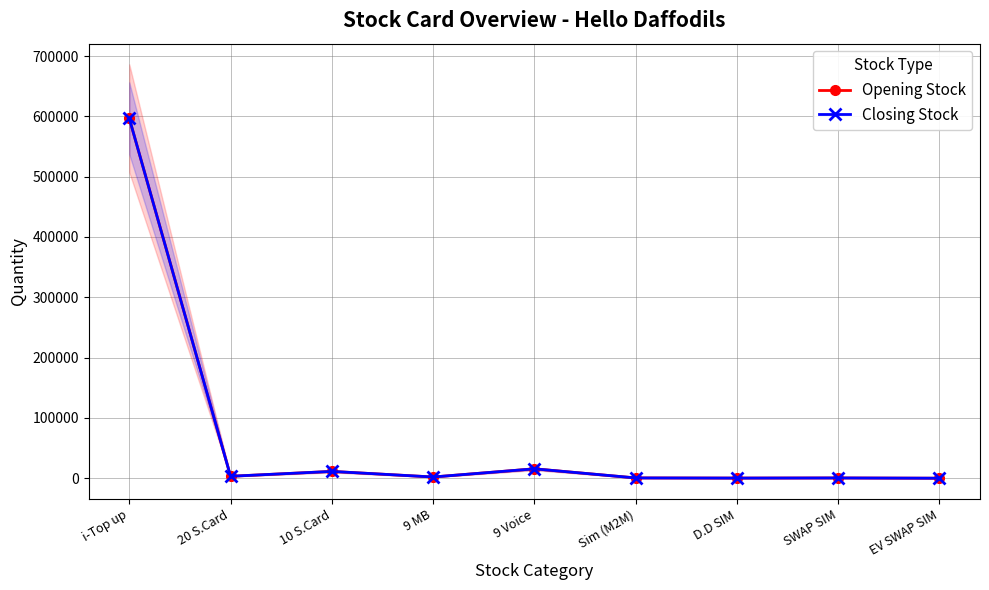

What position from the right is SWAP SIM?

2